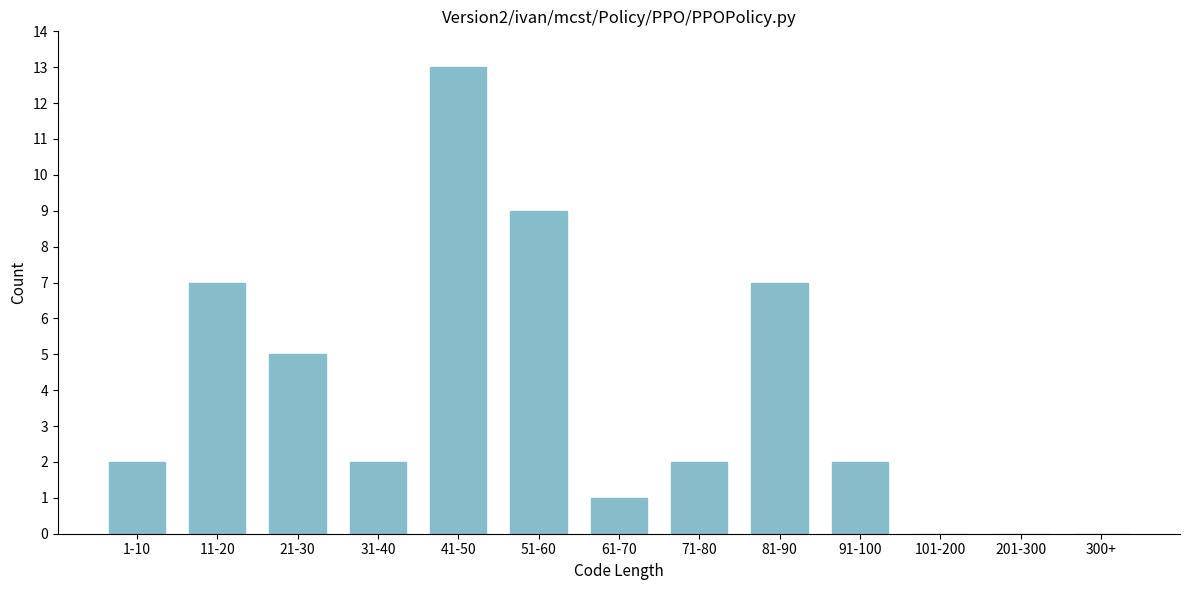

Reading left to right, transcribe all the data shown in this chart.

1-10=2	11-20=7	21-30=5	31-40=2	41-50=13	51-60=9	61-70=1	71-80=2	81-90=7	91-100=2	101-200=0	201-300=0	300+=0